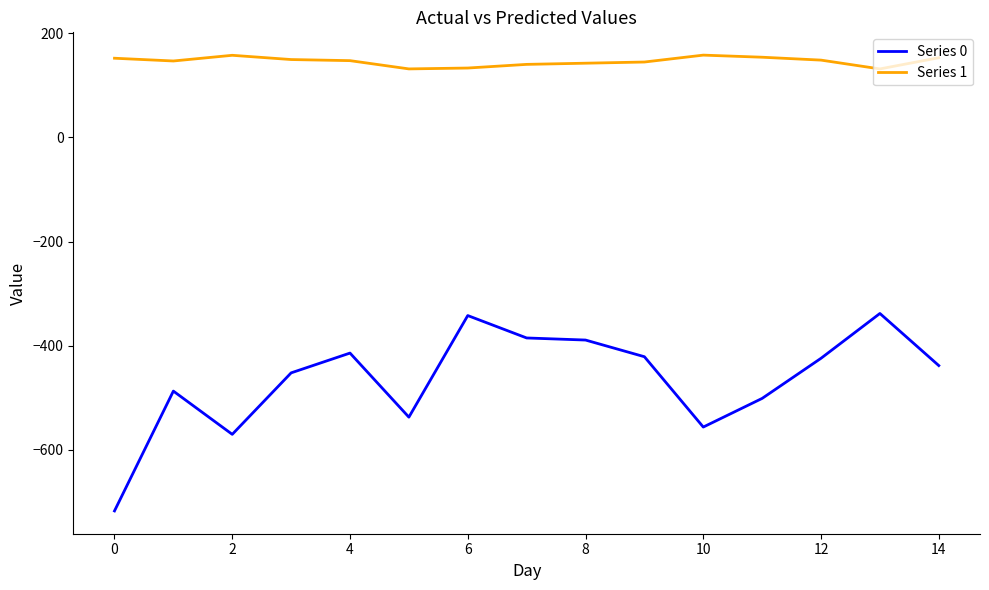

List the series in order of their peak value, lowest first.

Series 0, Series 1